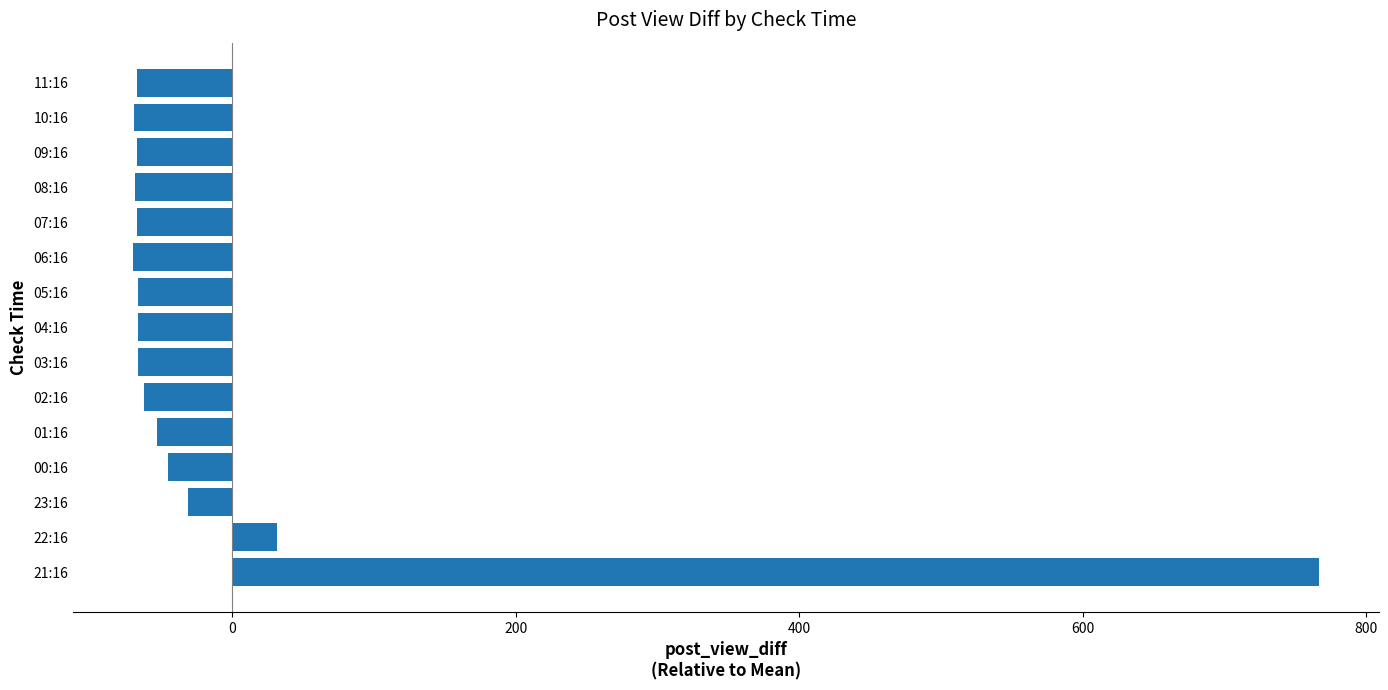

What is the approximate value at 10:16?

-69.1